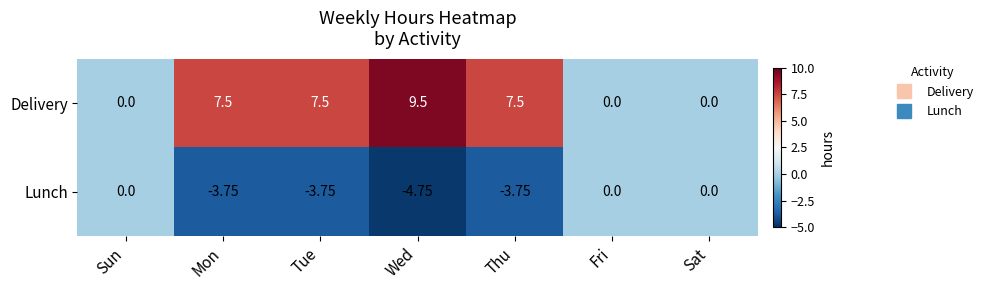

Which category has the lowest value in the Lunch series?

Wed